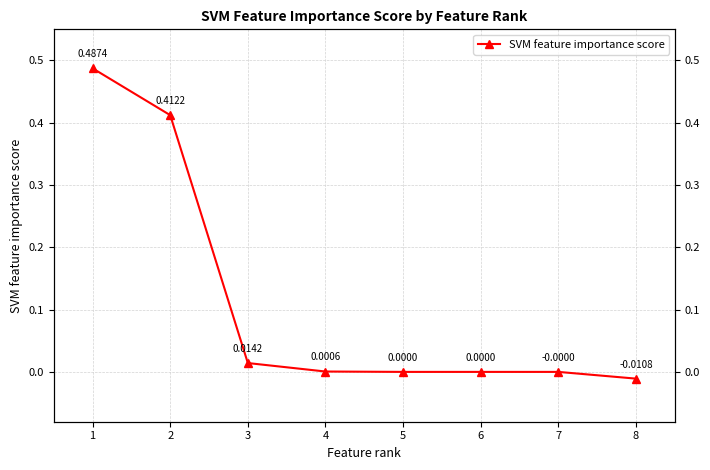

Is this an area chart (filled region under the line)?

No